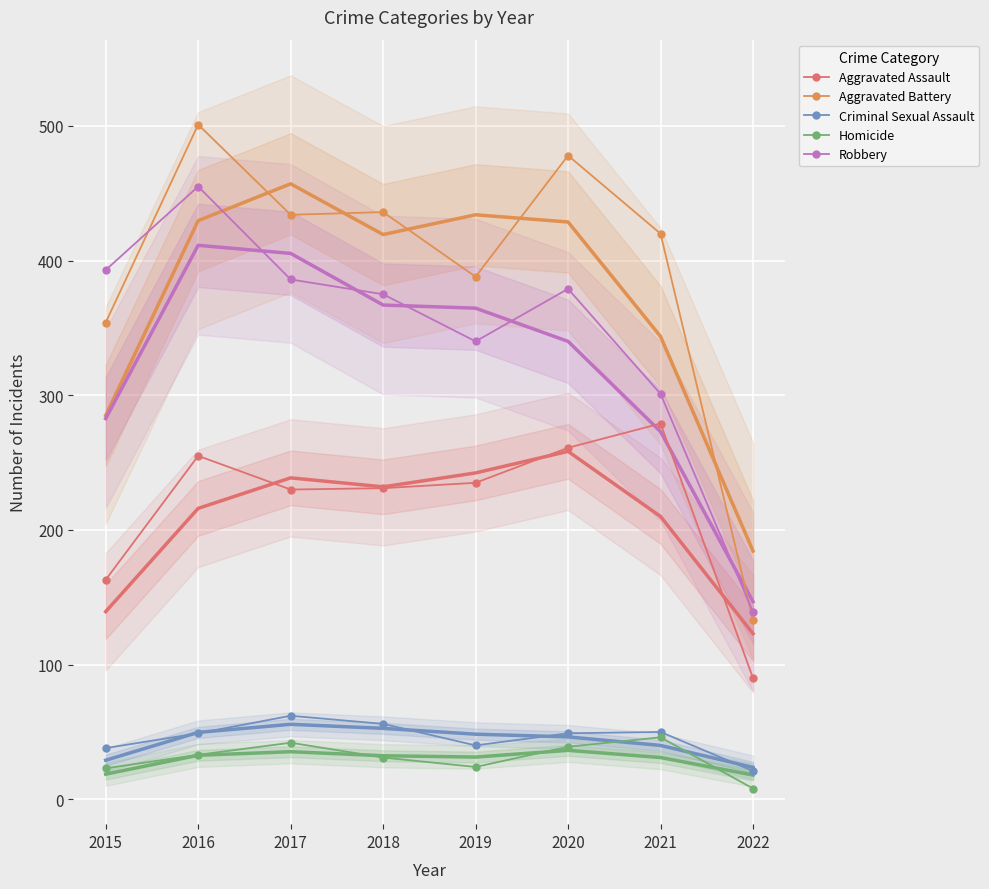

What is the value of the Aggravated Assault point at the 8th from the left?

90